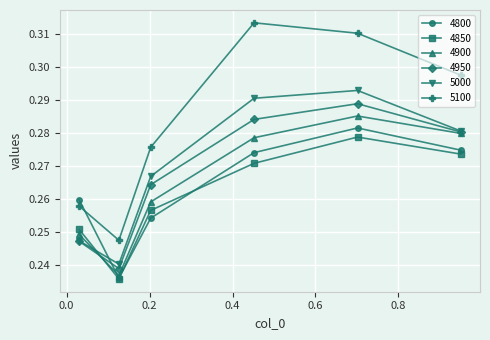

True or false: 4950 and 5100 intersect in this chart.

False